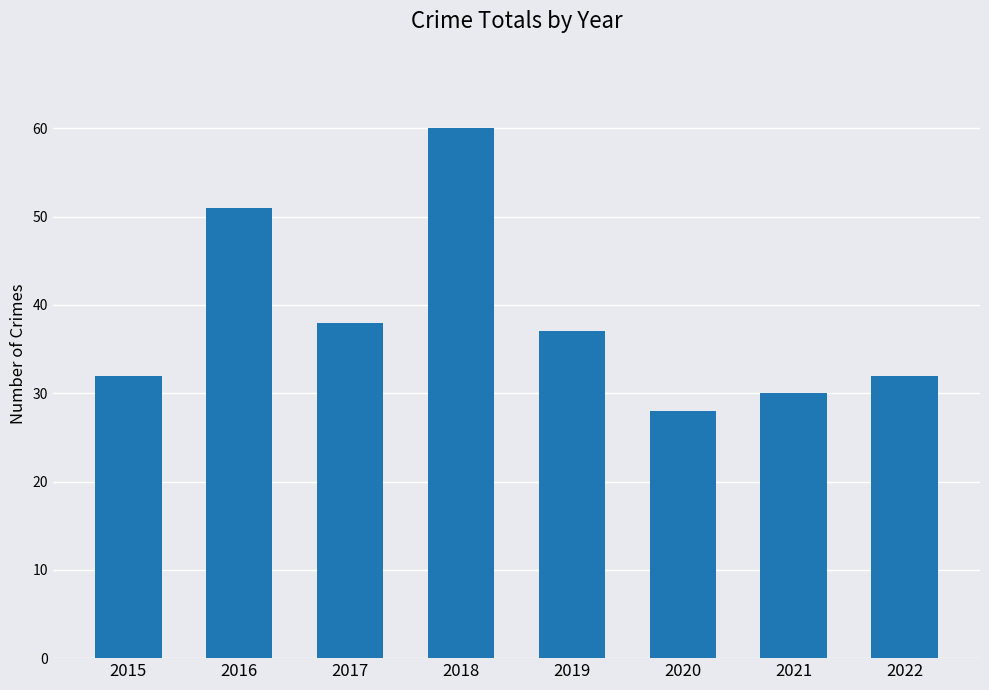

Which has a higher value, 2017 or 2019?

2017